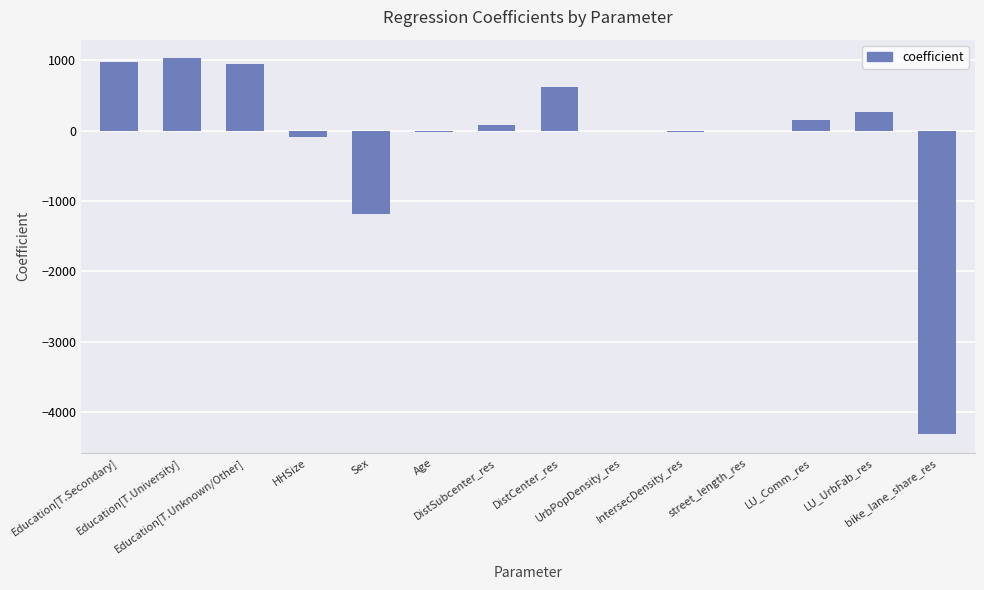

What is the sum of all values?

-1543.9